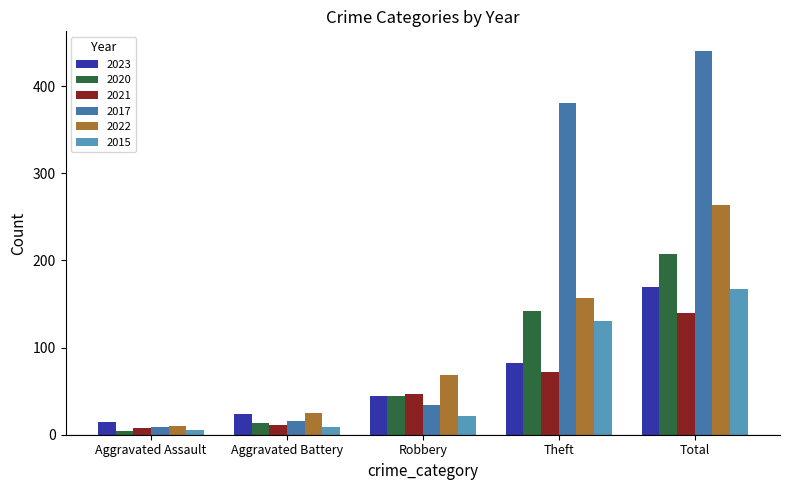

How many values in the 2023 series are below 45?

2